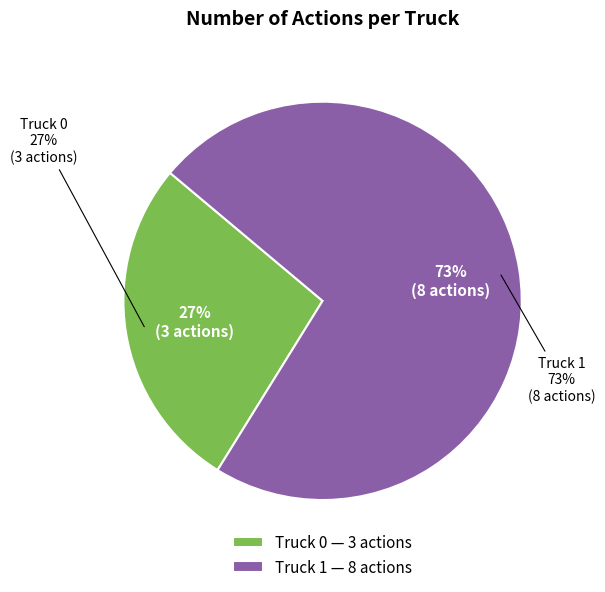

Do Truck 1 and Truck 0 together represent more than half of the pie?

Yes